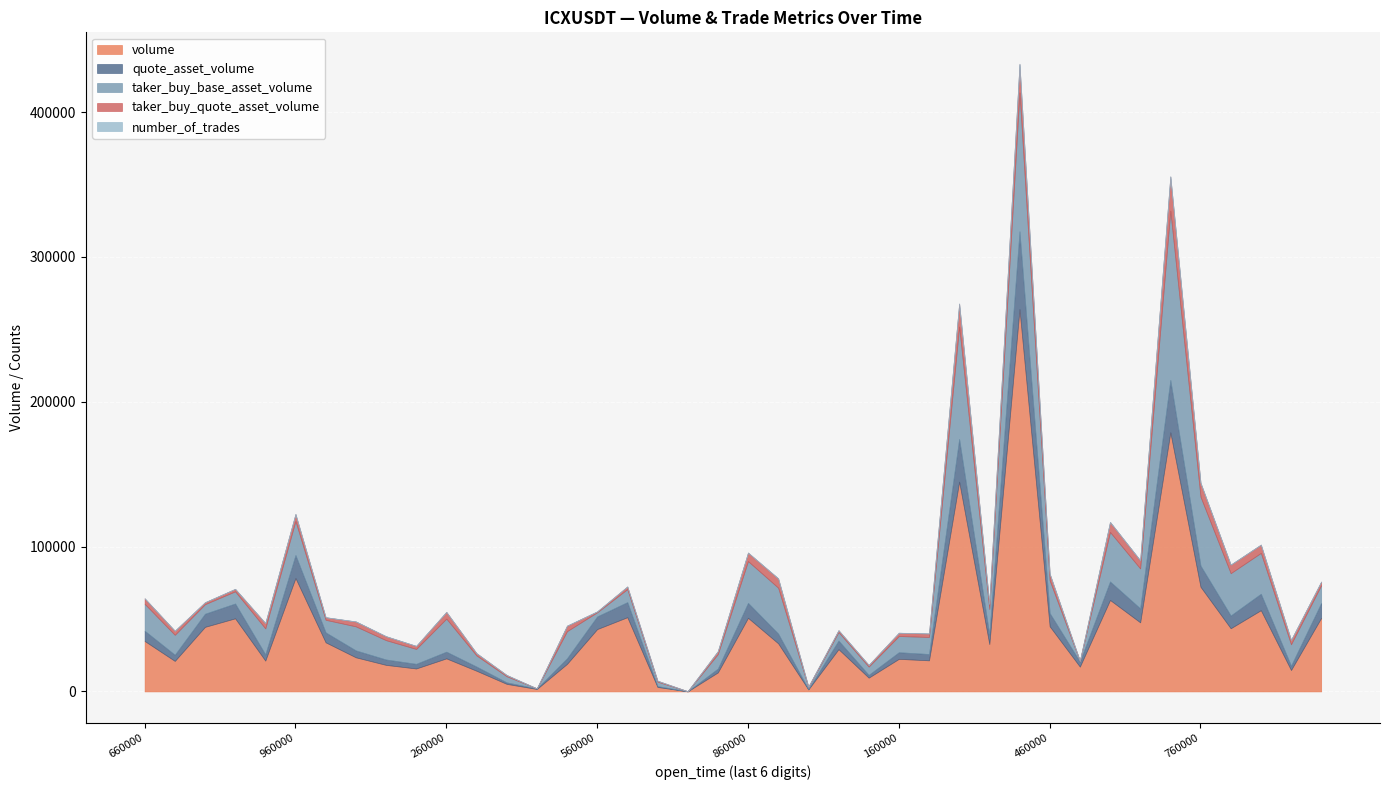

Is it true that number_of_trades equals 23 at 1687343340000?

False